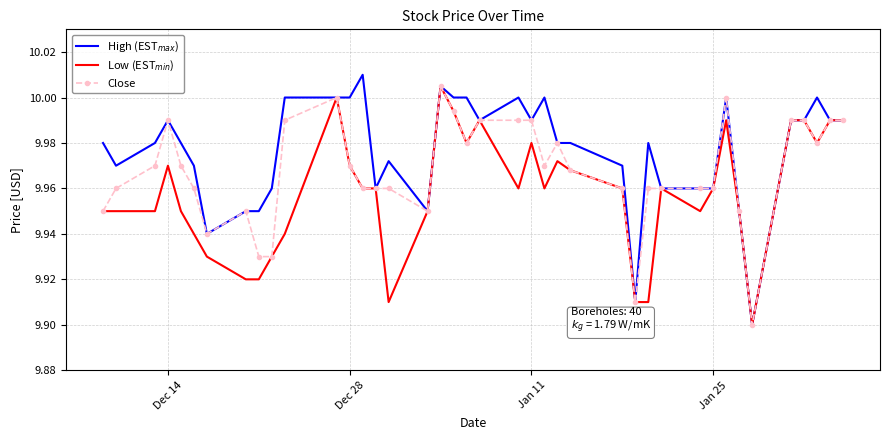

The Close series shows 16.3 at Dec 28. True or false?

False